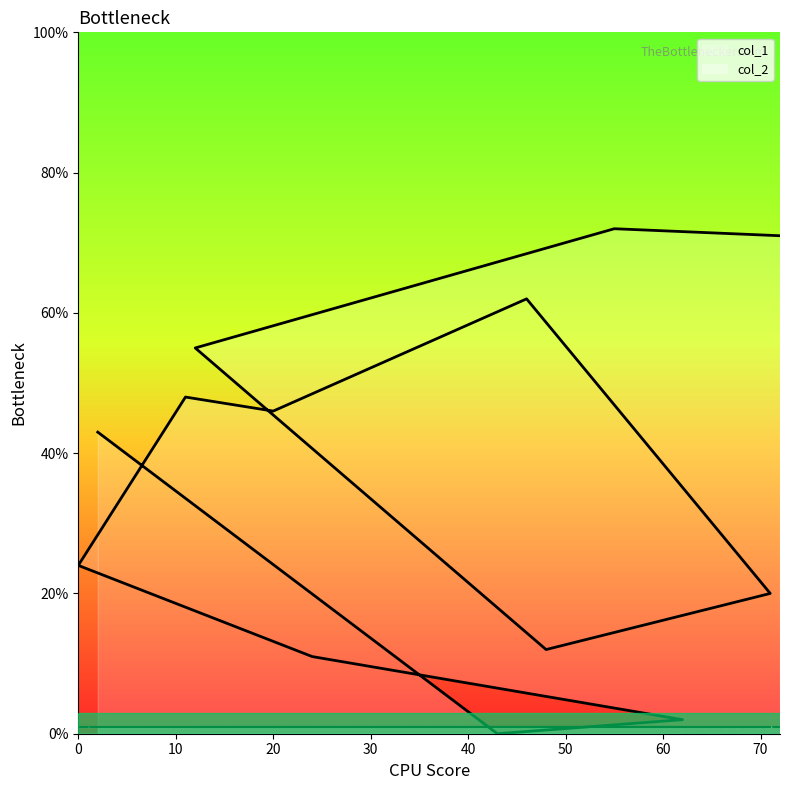

Reading left to right, transcribe all the data shown in this chart.

72=71	55=72	12=55	48=12	71=20	46=62	20=46	11=48	0=24	24=11	62=2	43=0	2=43